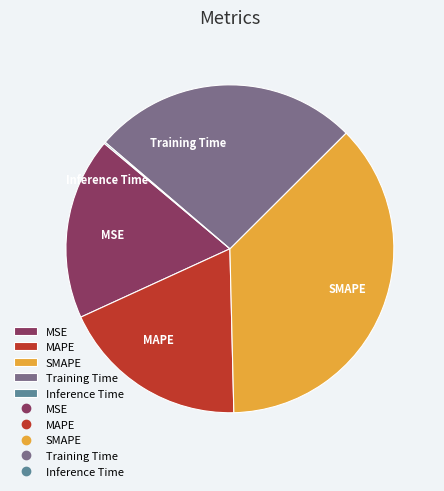

Does Training Time account for over 50% of the chart?

No